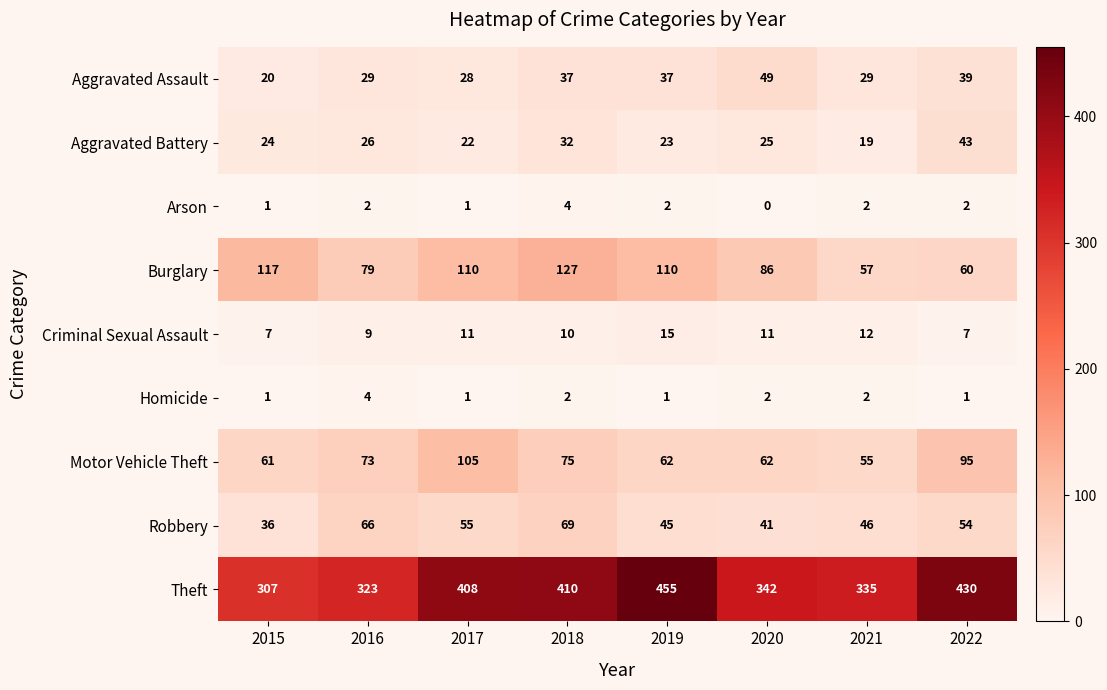

Rank the series at 2019 from highest to lowest value.

Theft, Burglary, Motor Vehicle Theft, Robbery, Aggravated Assault, Aggravated Battery, Criminal Sexual Assault, Arson, Homicide